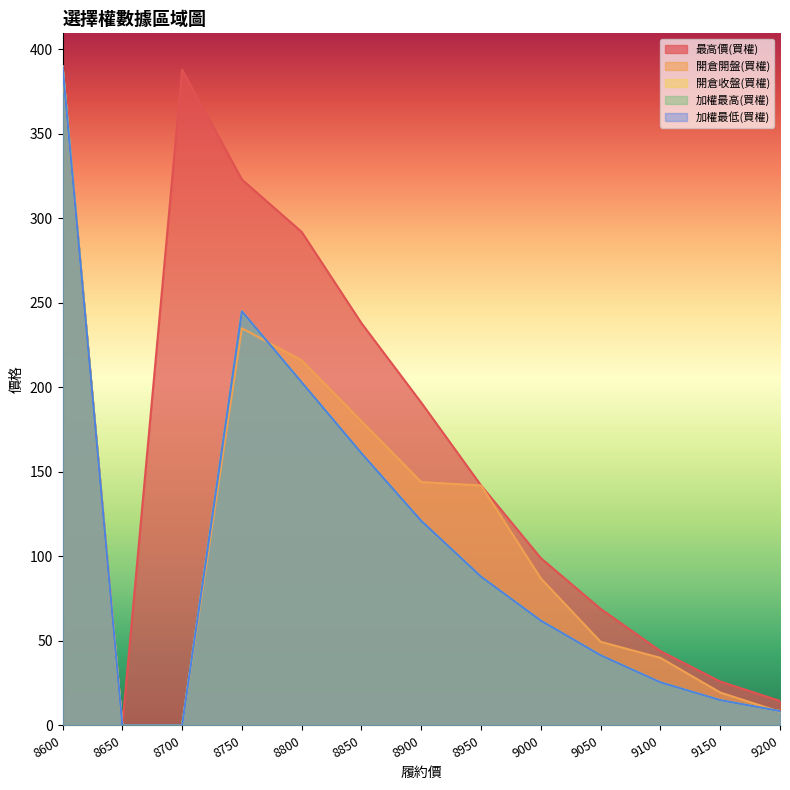

Which series has the largest total across all categories?

最高價(買權)